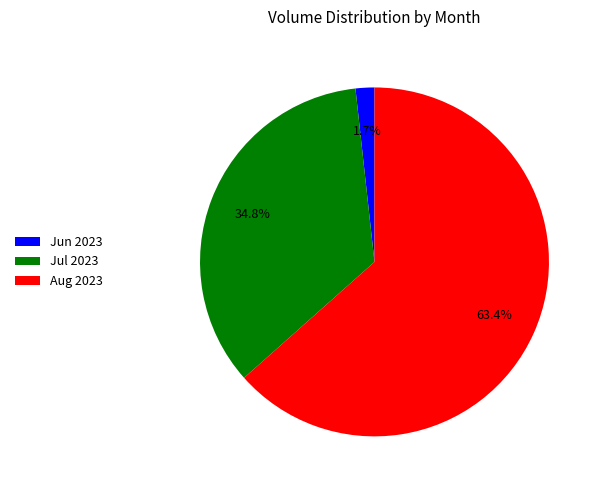

Rank the categories by value from highest to lowest.

Aug 2023, Jul 2023, Jun 2023